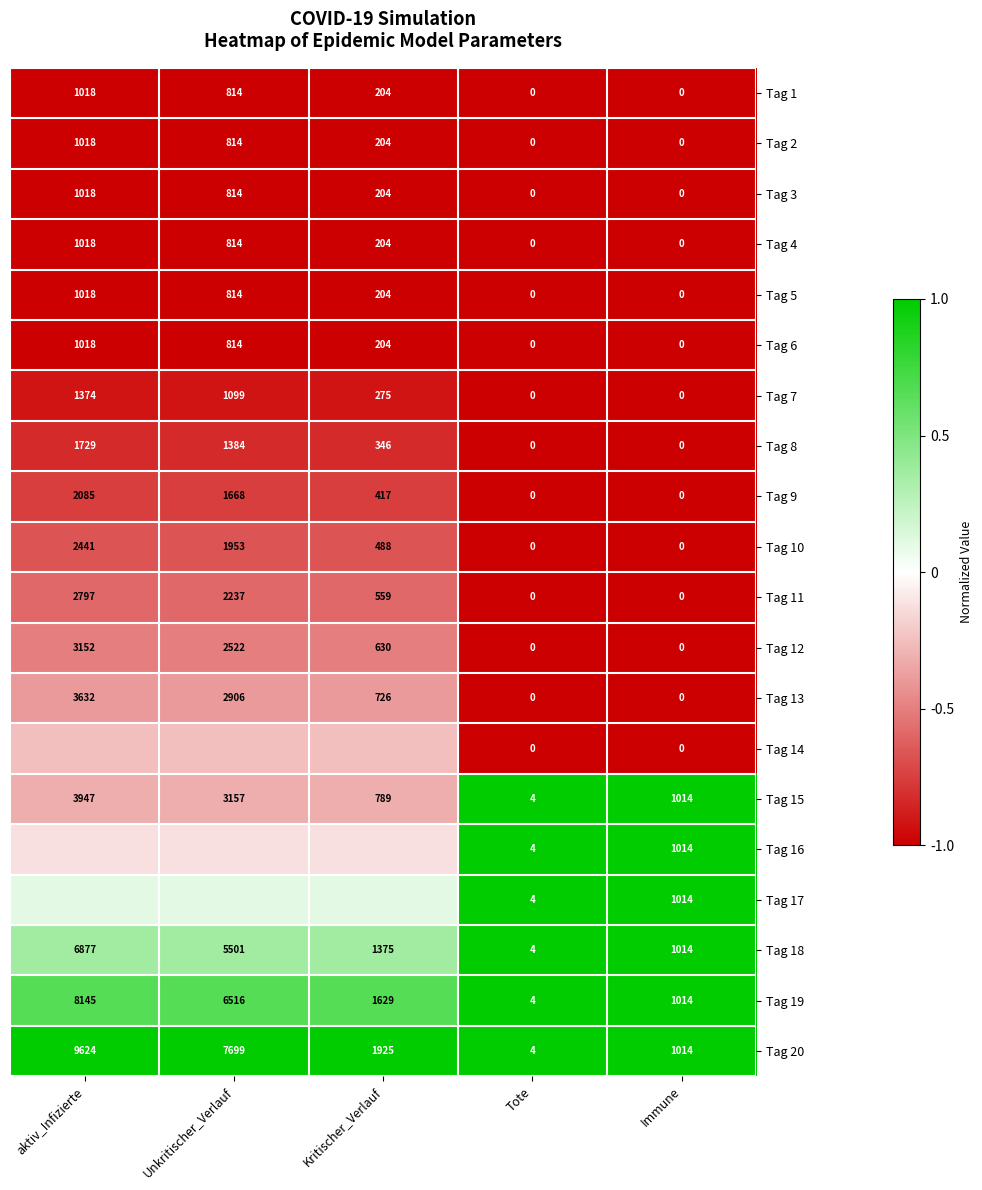

Is the value of Tag 7 at Unkritischer_Verlauf greater than the value of Tag 4 at Unkritischer_Verlauf?

Yes